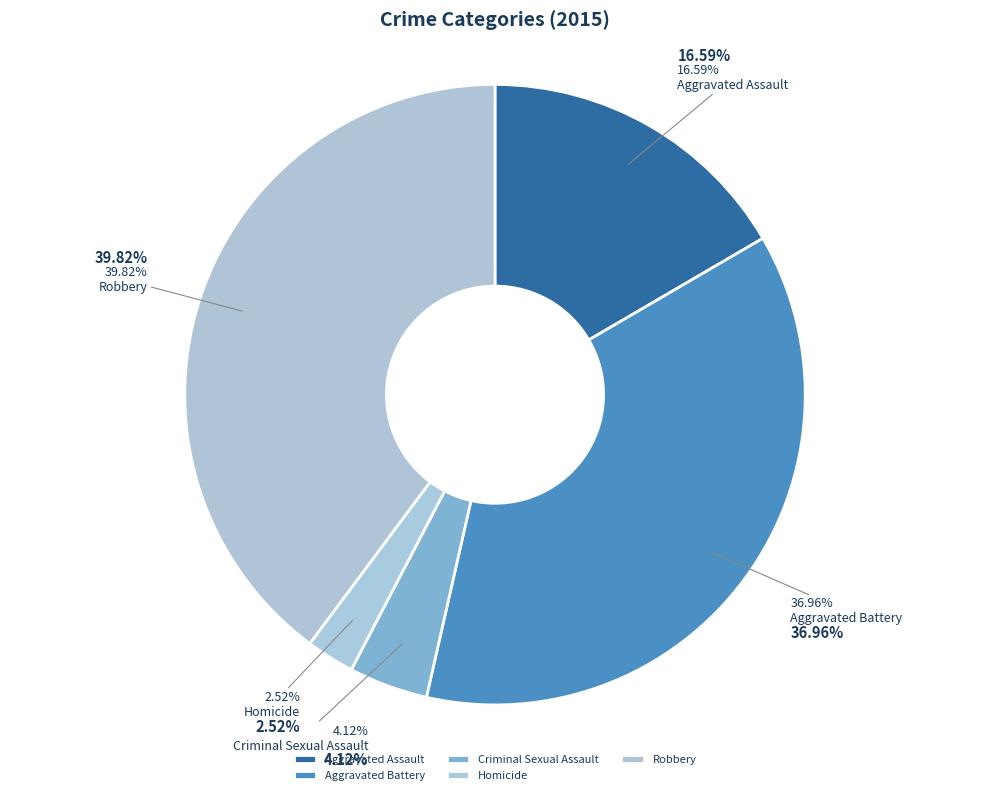

The Homicide slice represents 14% of the pie. True or false?

False